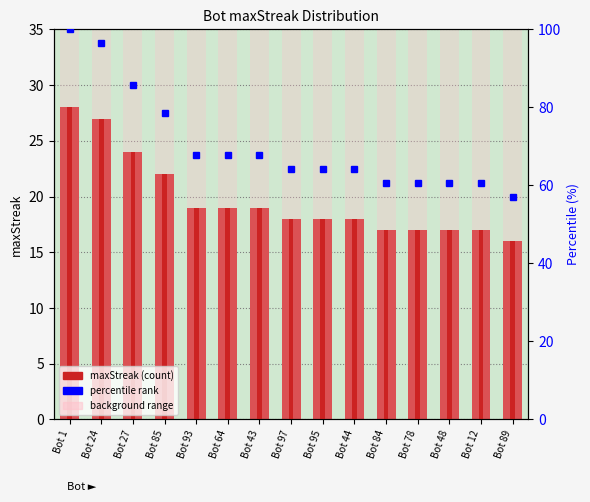

Reading left to right, list all the values displayed in this chart.

28	27	24	22	19	19	19	18	18	18	17	17	17	17	16